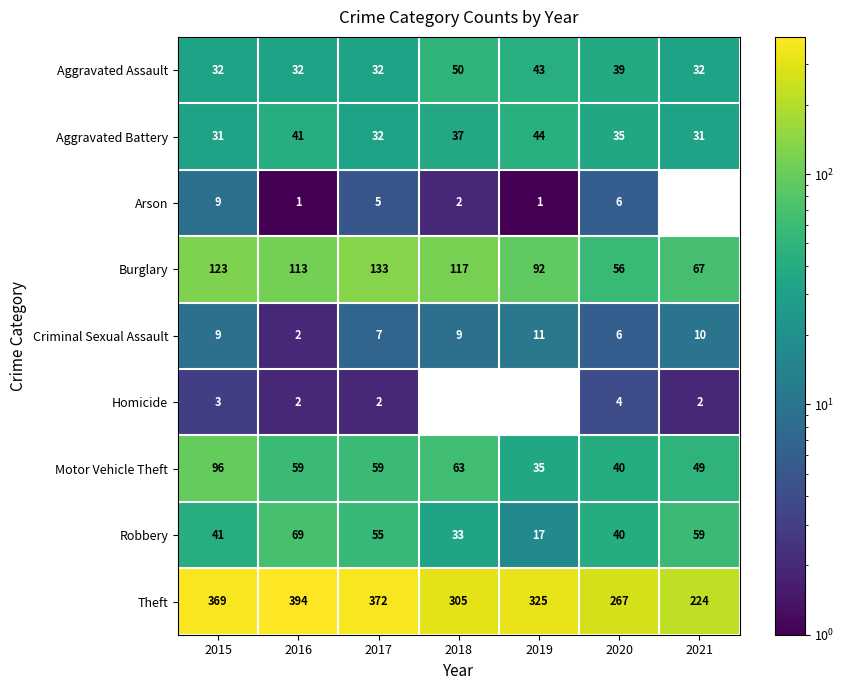

What is the sum of all Motor Vehicle Theft values?

401